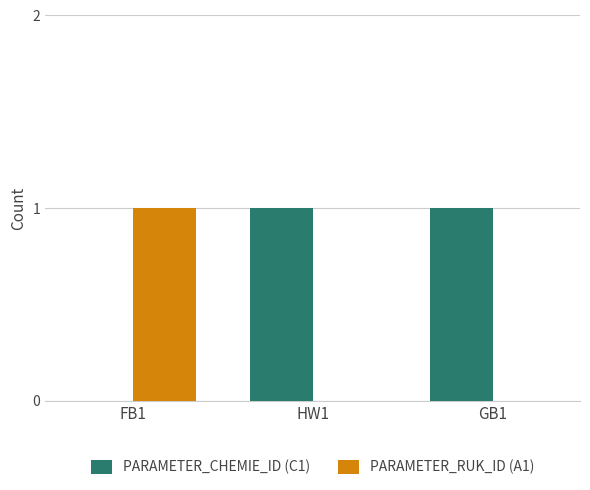

Count the number of data series in this chart.

2